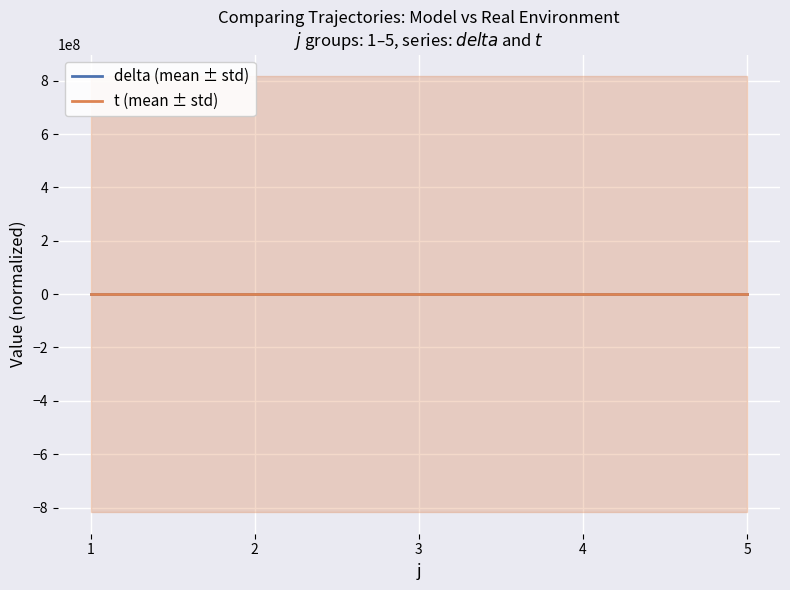

Which series has the widest spread of values?

delta (mean ± std)